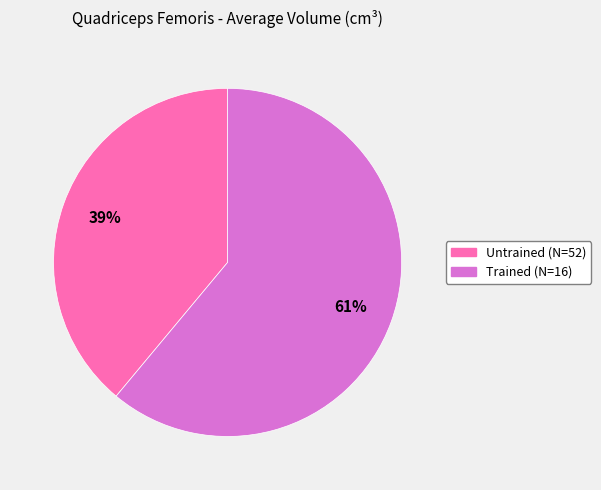

To the nearest percent, what percentage of the pie is Trained (N=16)?

61%